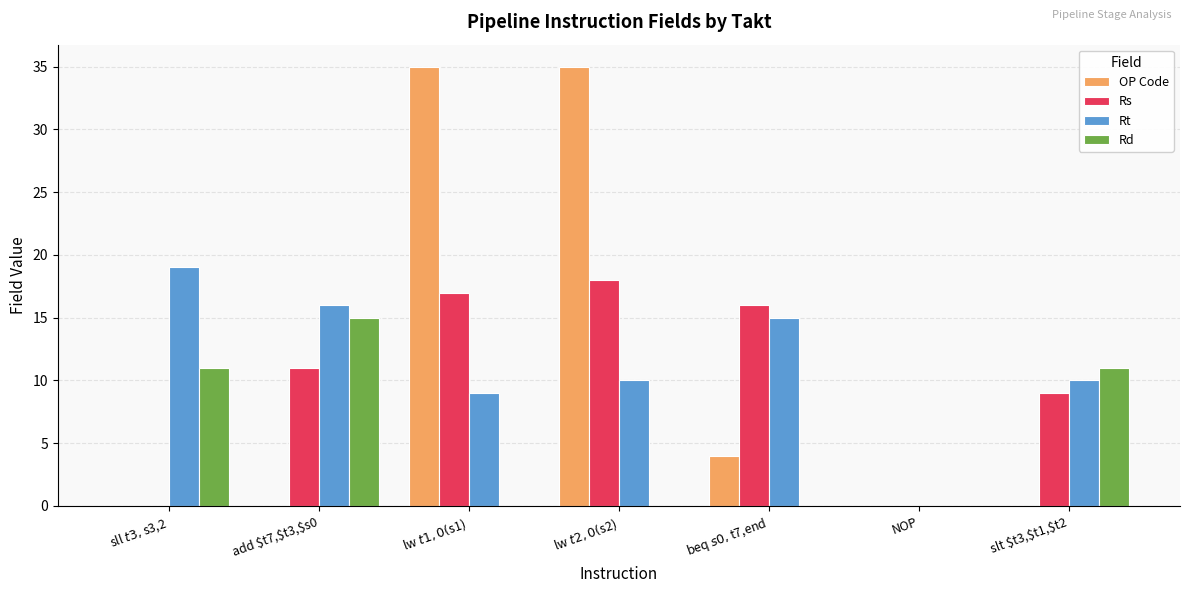

How many OP Code values are between 0 and 35?

7